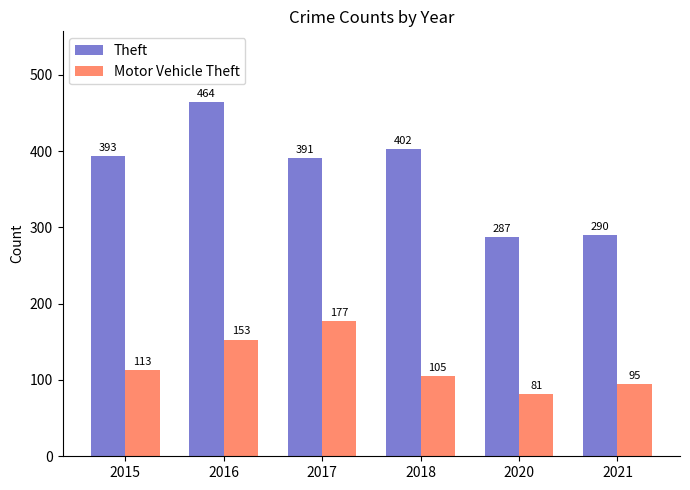

At which label does Theft reach its peak?

2016